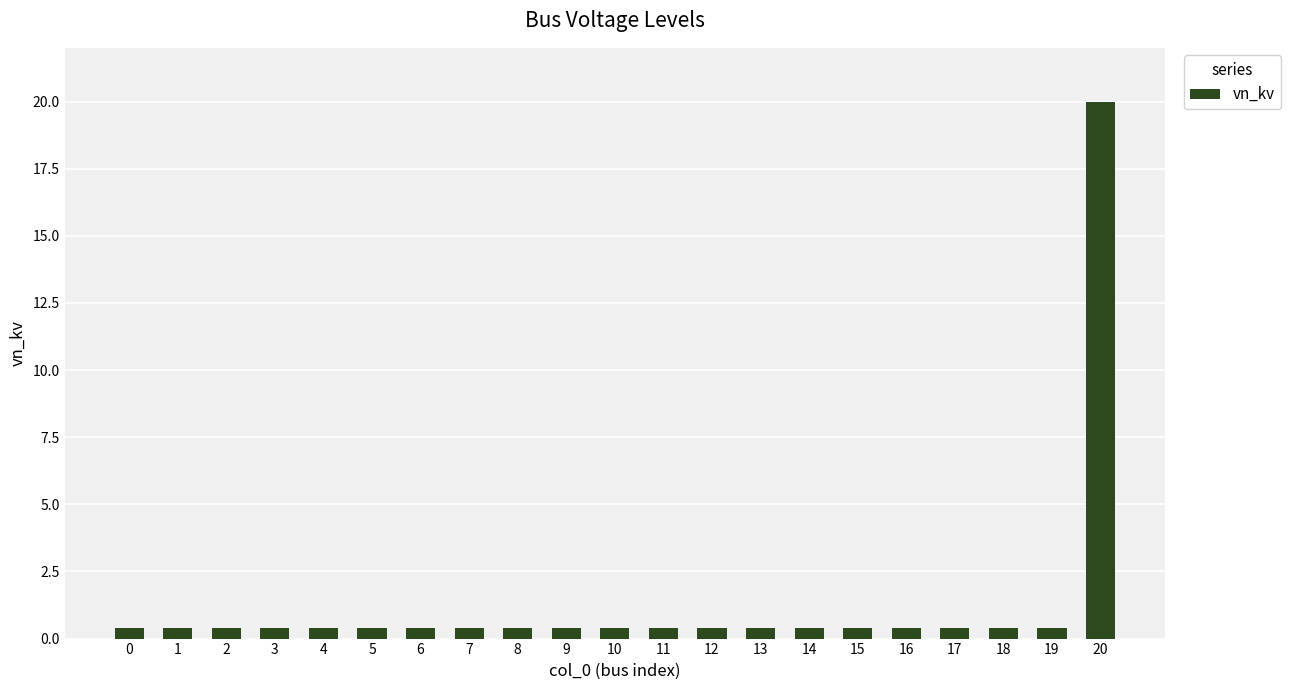

The chart shows a value of 0.4 at 16. True or false?

True